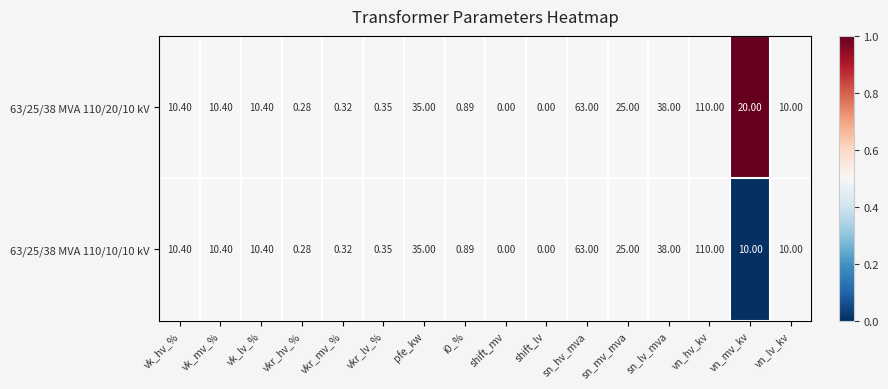

Is the value of 63/25/38 MVA 110/10/10 kV at vn_mv_kv greater than the value of 63/25/38 MVA 110/20/10 kV at vkr_hv_%?

Yes